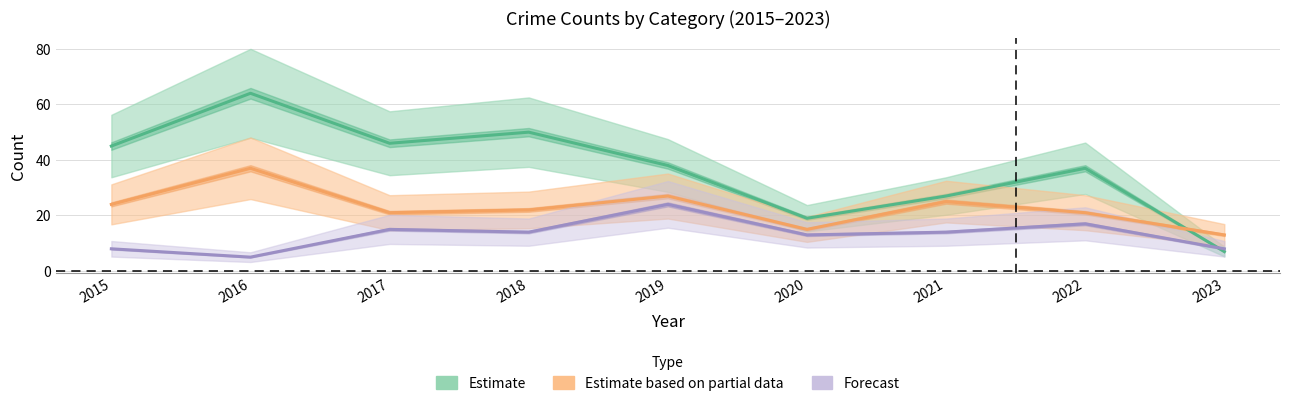

Is the value of Estimate at 2015 greater than the value of Estimate based on partial data at 2021?

Yes